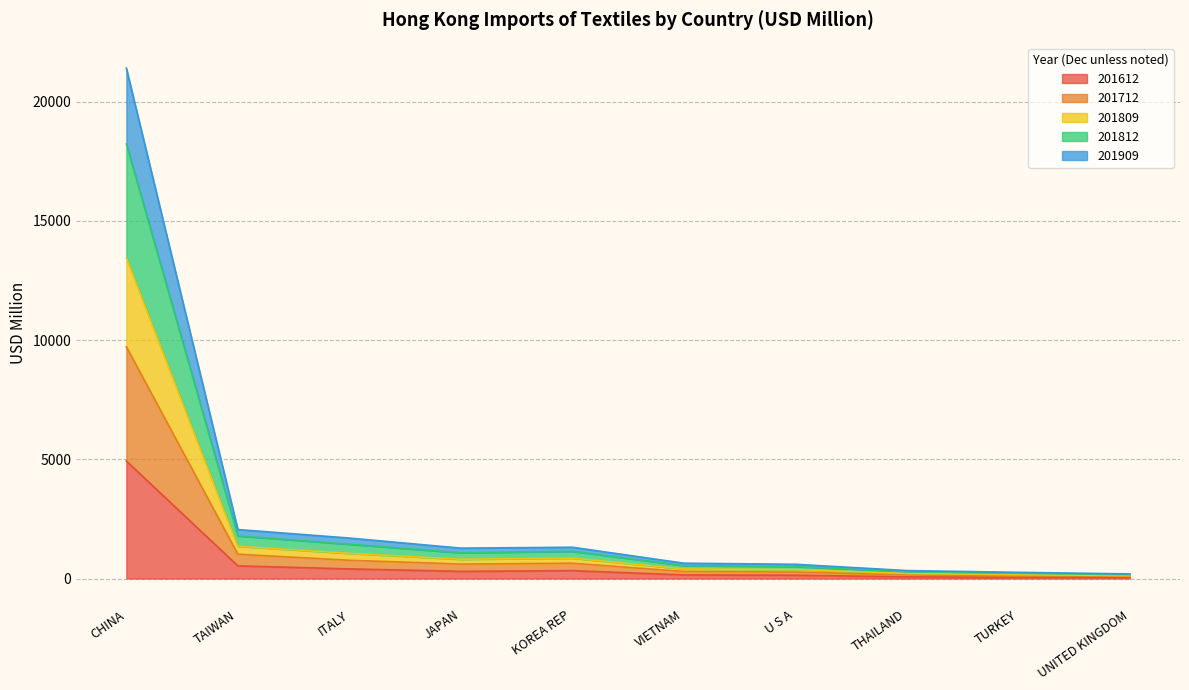

At which category is the sum across all series the highest?

CHINA